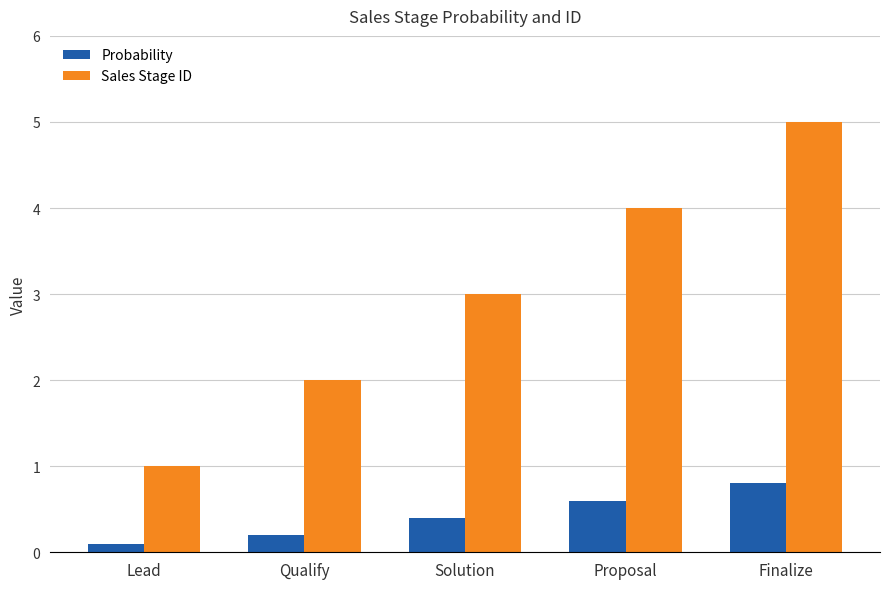

What is the greatest value displayed?

5.0